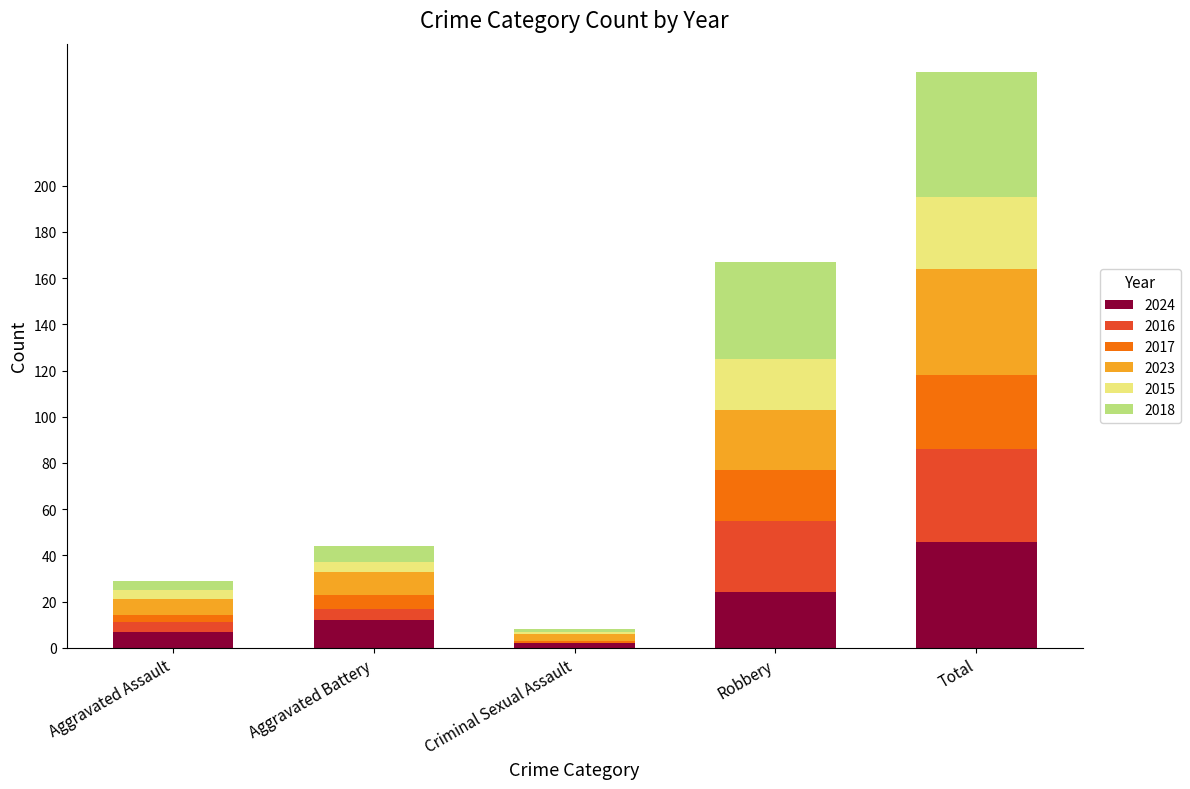

Read the 2024 value at Total.

46